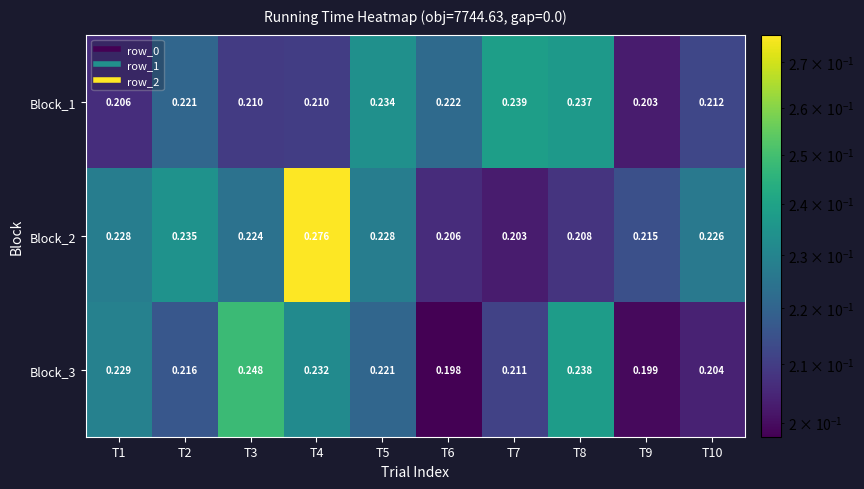

Rank the series by their maximum value, from lowest to highest.

Block_1, Block_3, Block_2